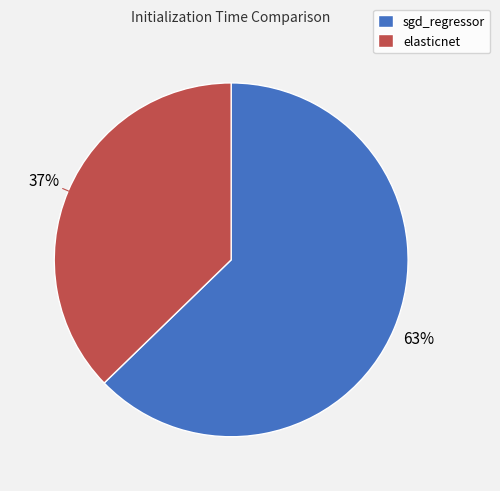

Which slice is the largest?

sgd_regressor